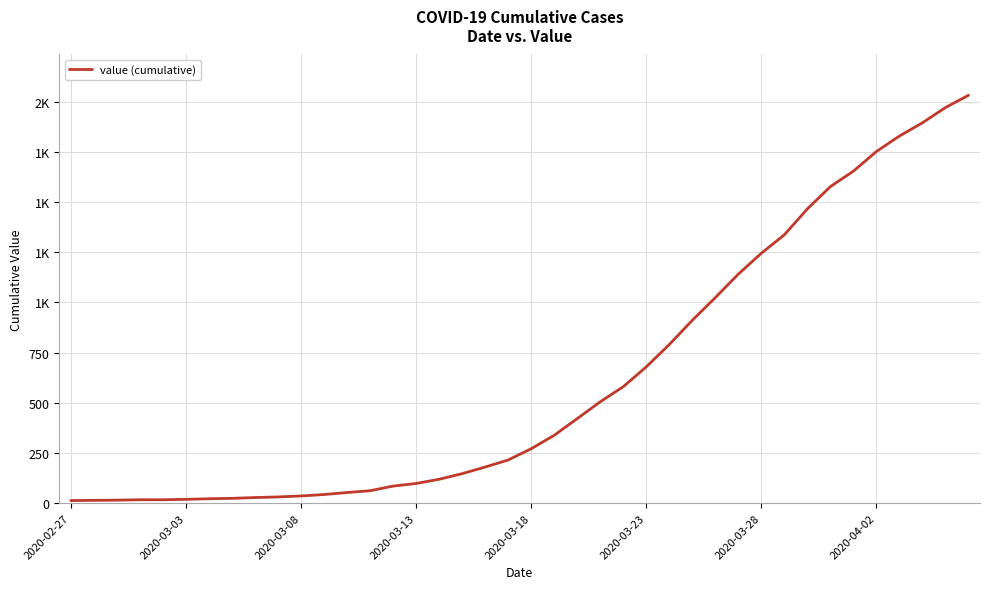

Does the chart have visible grid lines?

Yes